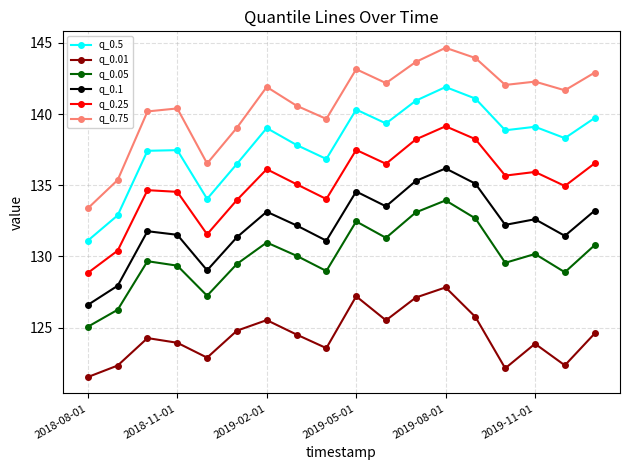

What is the value of the q_0.75 point at the 8th from the left?

140.6